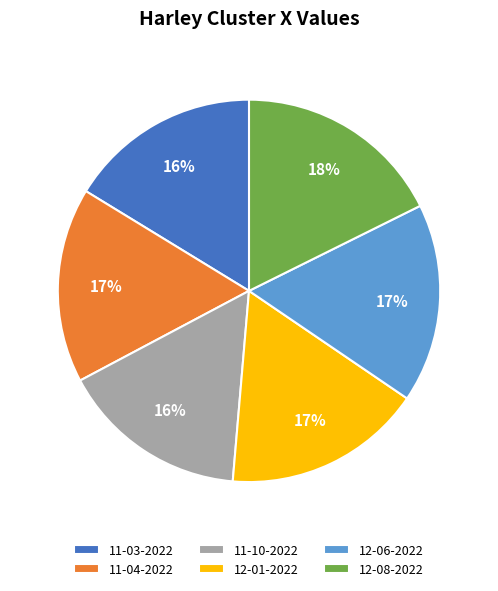

Approximately how many times larger is the value at 12-08-2022 compared to 11-04-2022?

1.1